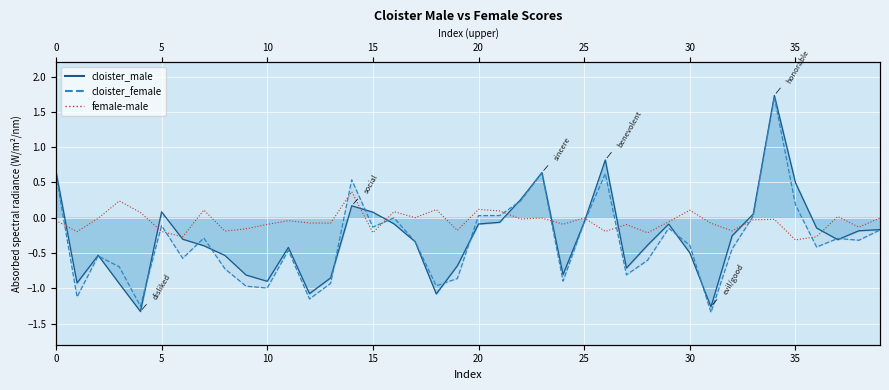

How many data points does each series have?

40